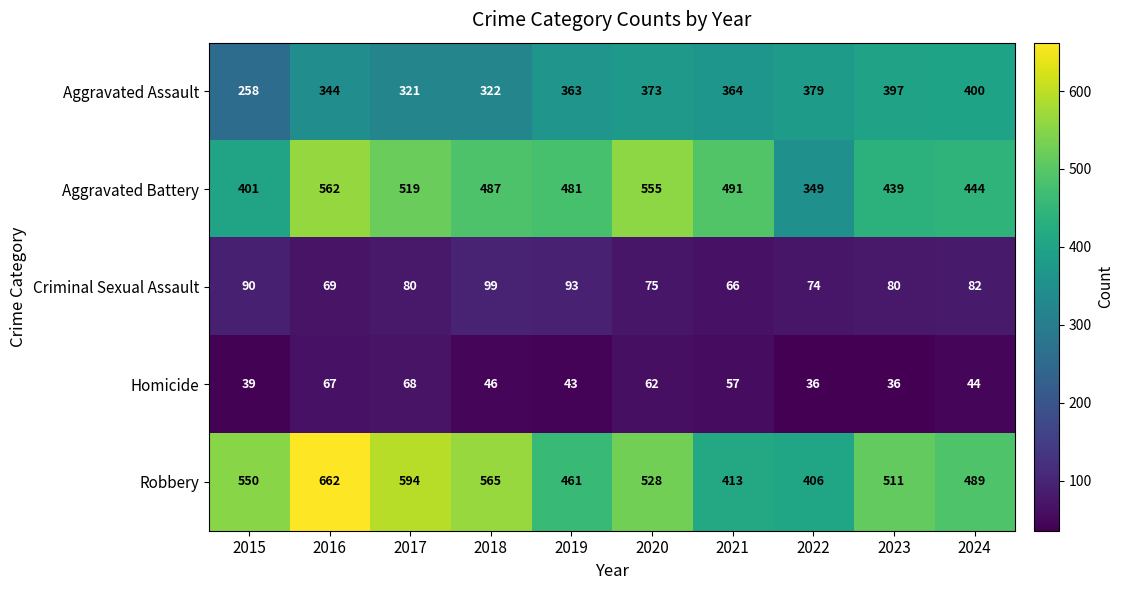

Between 2015 and 2022, which series saw the biggest shift?

Robbery